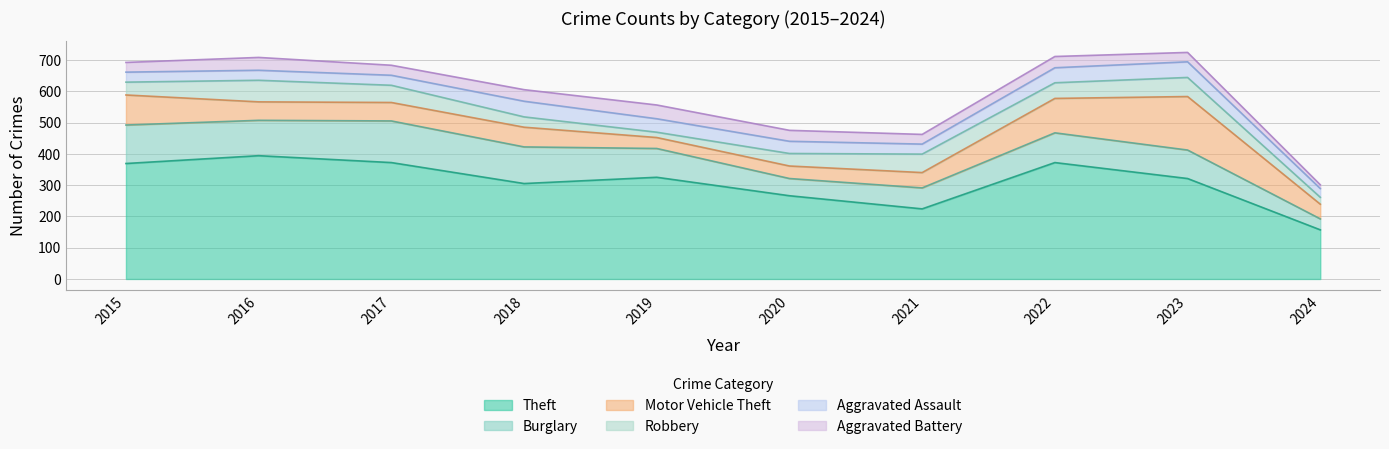

Which series has the widest spread of values?

Theft